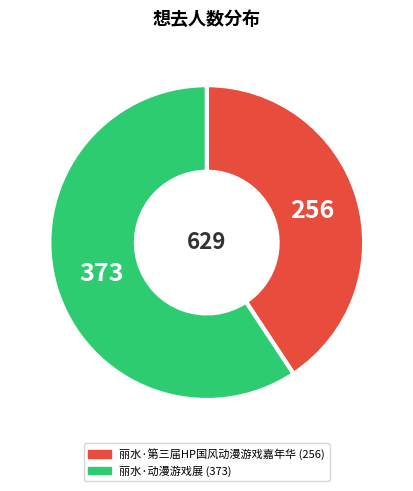

Do 丽水·第三届HP国风动漫游戏嘉年华 and 丽水·动漫游戏展 together represent more than half of the pie?

Yes